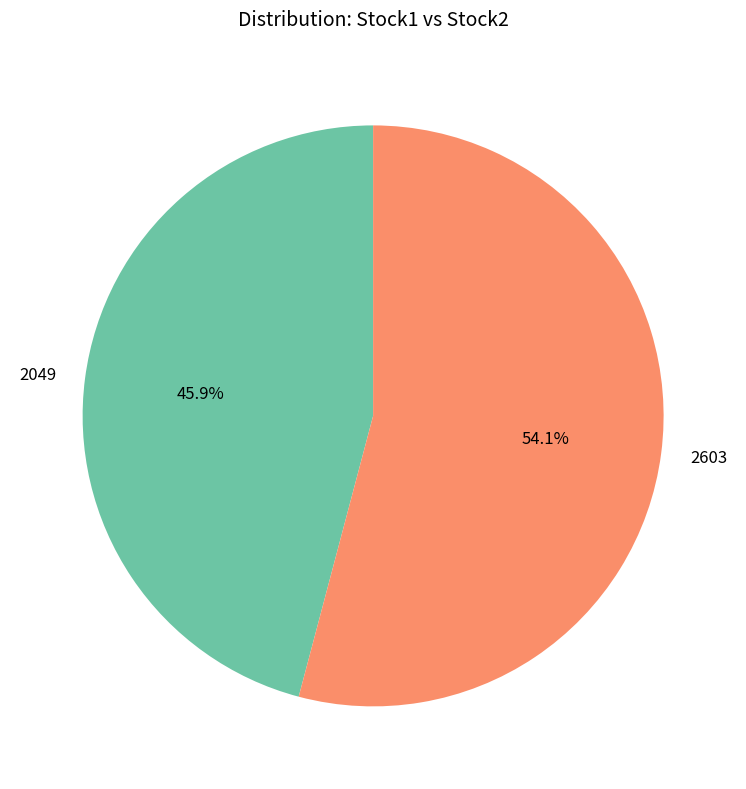

Combined, what portion of the pie is 2049 and 2603?

100.0%